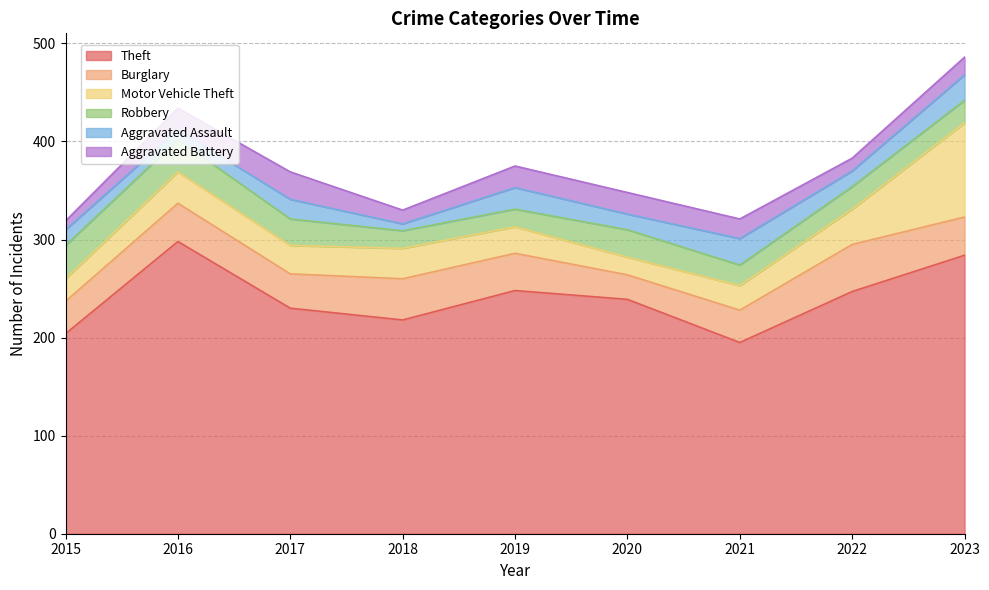

How many distinct data groups are displayed?

6